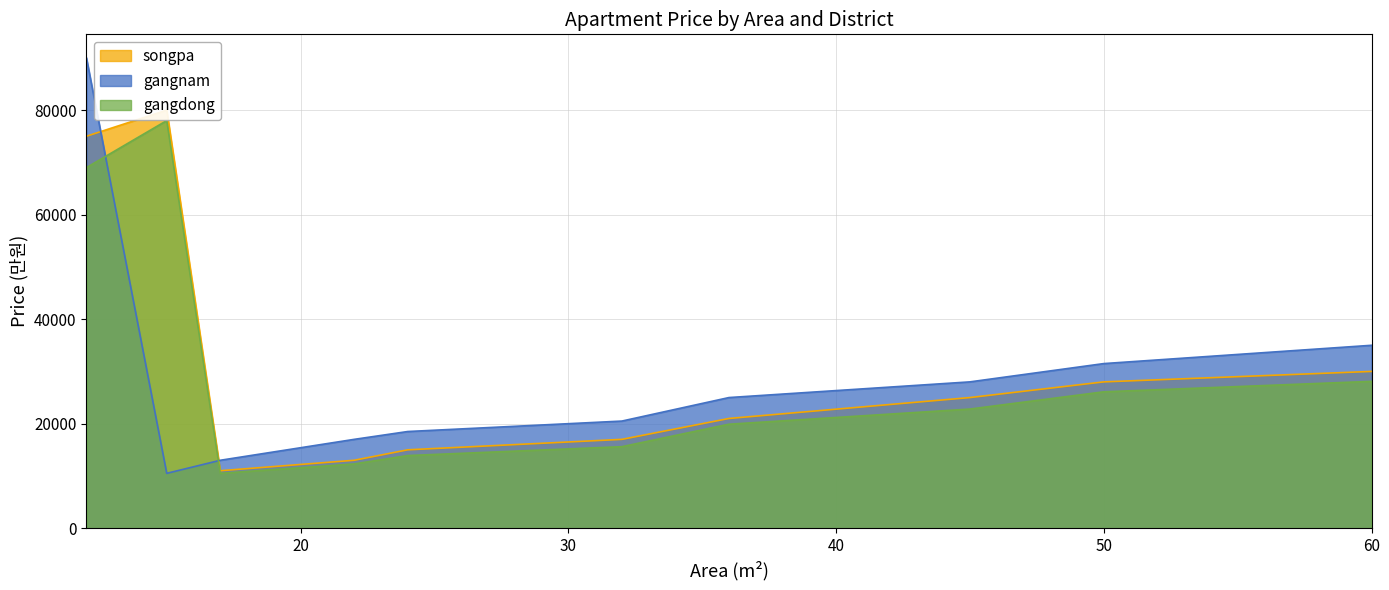

List the series in order of their peak value, highest first.

gangnam, songpa, gangdong